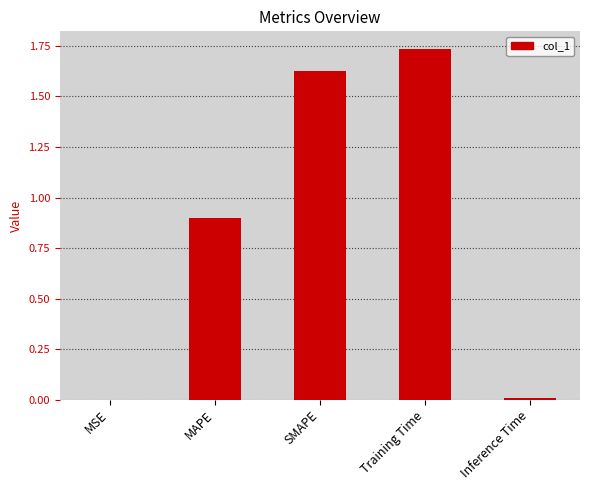

What is the sum of all values?

4.3